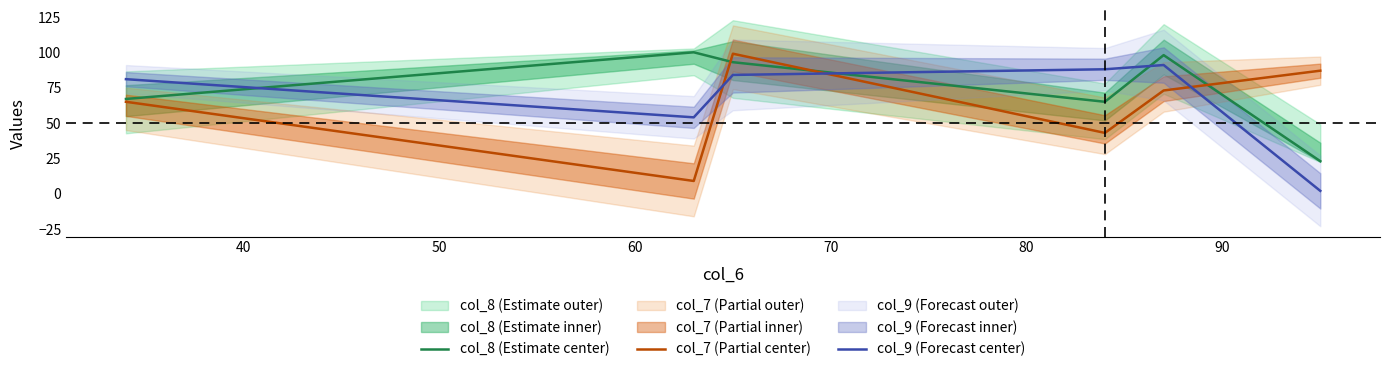

What is the minimum value for col_7 (Partial center)?

9